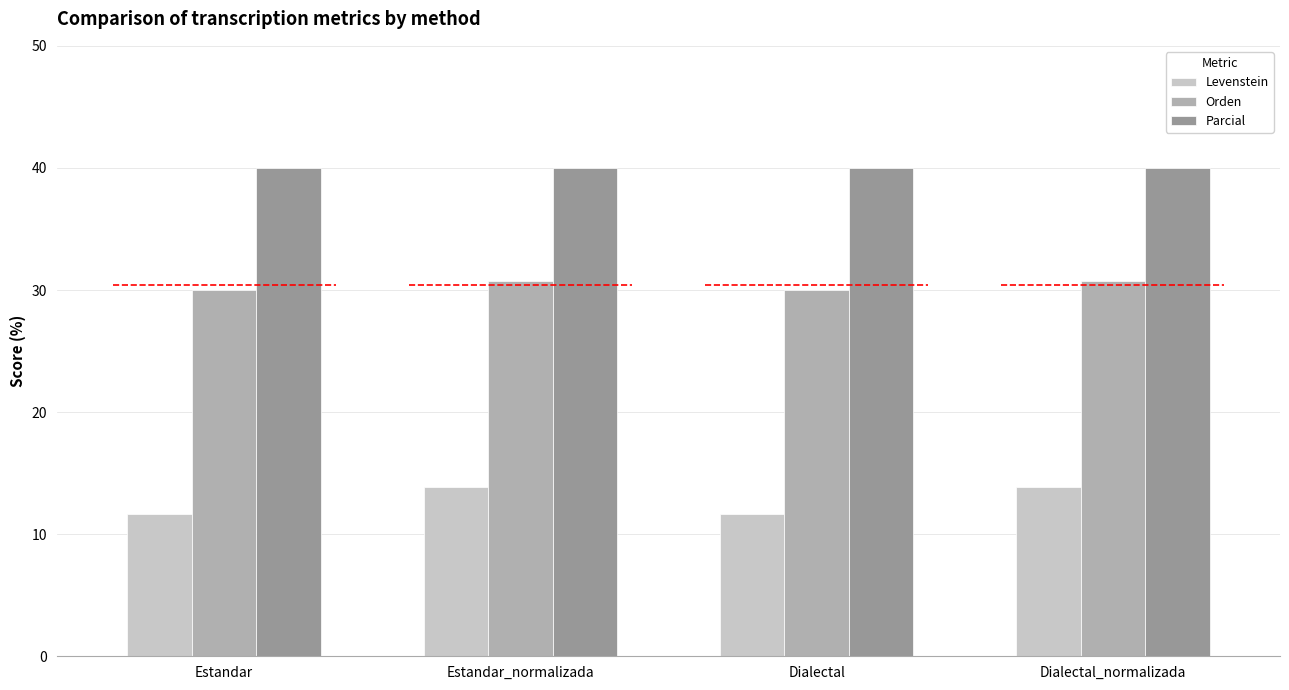

Which series has the widest spread of values?

Levenstein